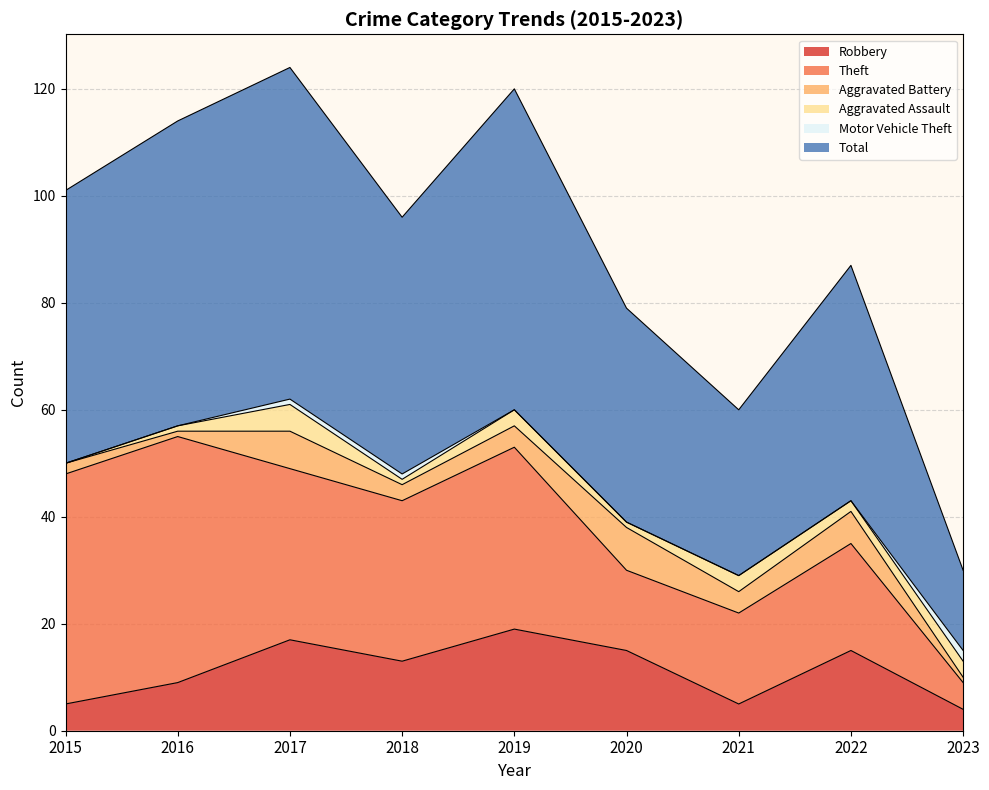

Reading left to right, list all the values displayed in this chart.

Robbery: 5	9	17	13	19	15	5	15	4
Theft: 43	46	32	30	34	15	17	20	5
Aggravated Battery: 2	1	7	3	4	8	4	6	1
Aggravated Assault: 0	1	5	1	3	1	3	2	3
Motor Vehicle Theft: 0	0	1	1	0	0	0	0	2
Total: 51	57	62	48	60	40	31	44	15